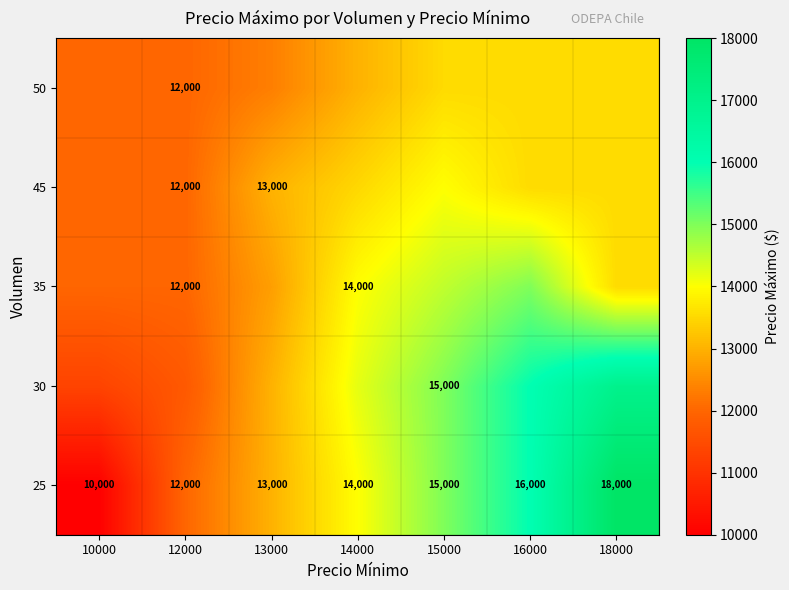

At how many categories does at least one series exceed 13082?

4